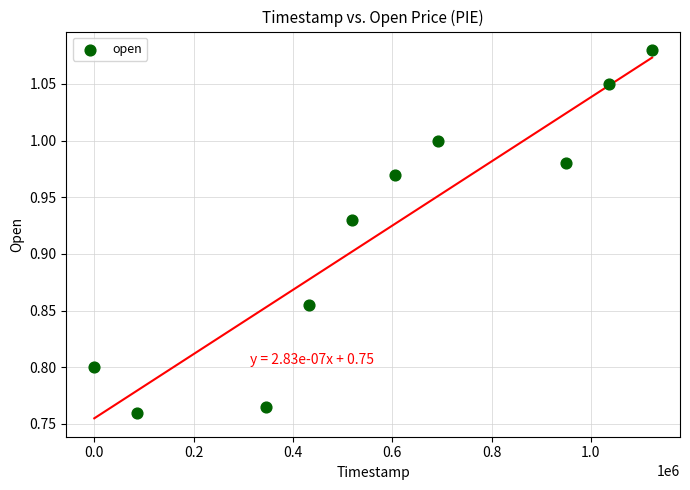

What is the range of X values (max minus min)?

1123200.0